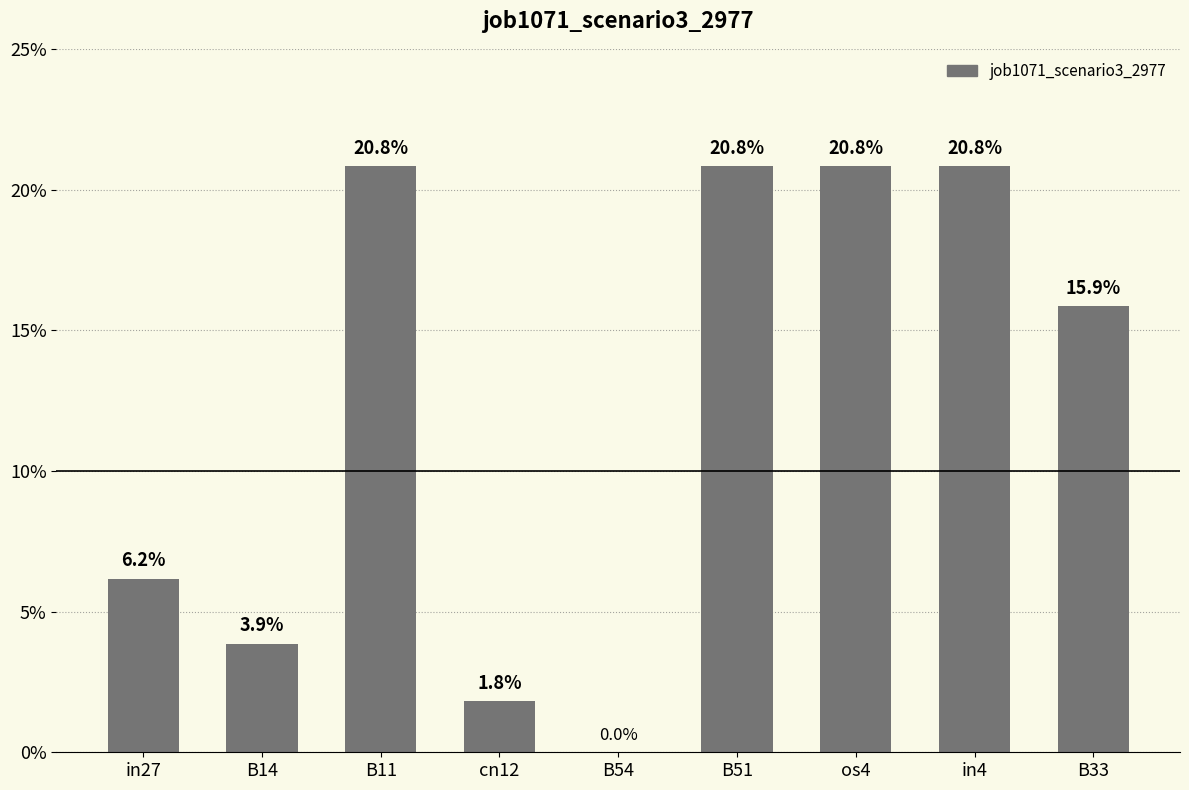

How many categories are shown in the chart?

9